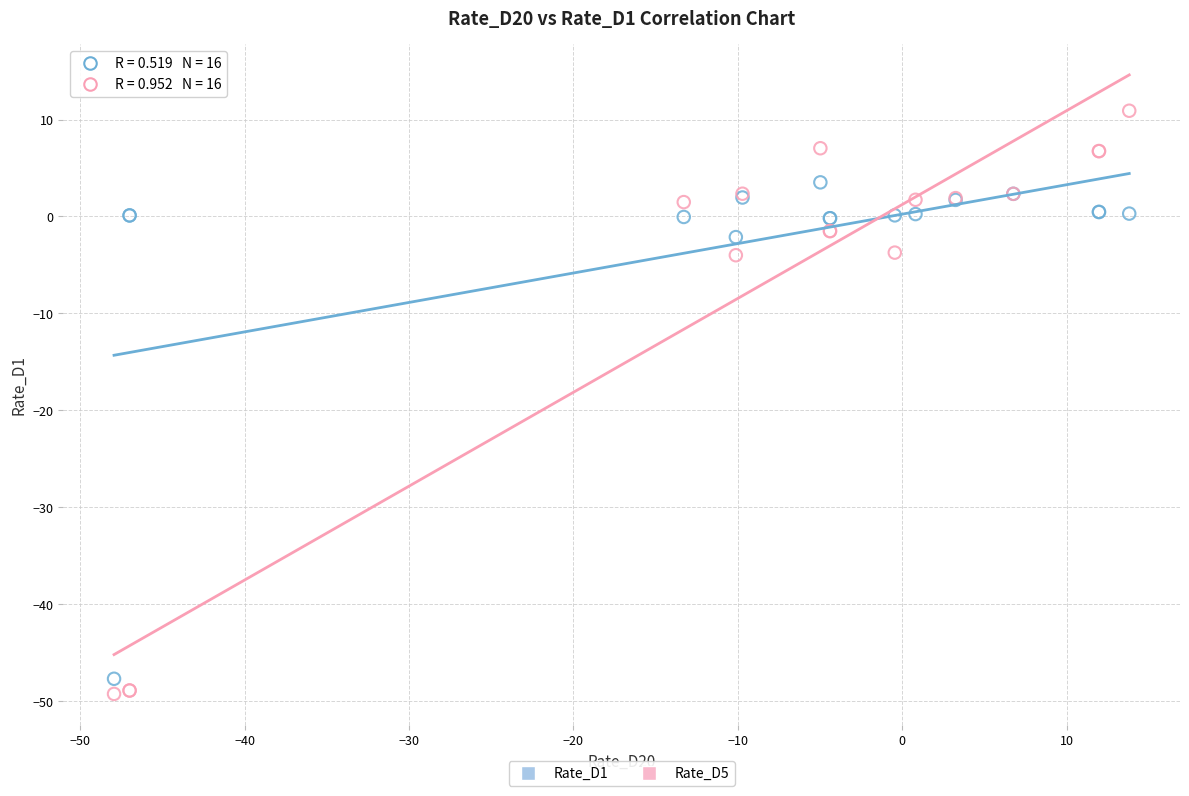

Which series contains the highest Y value?

Rate_D5